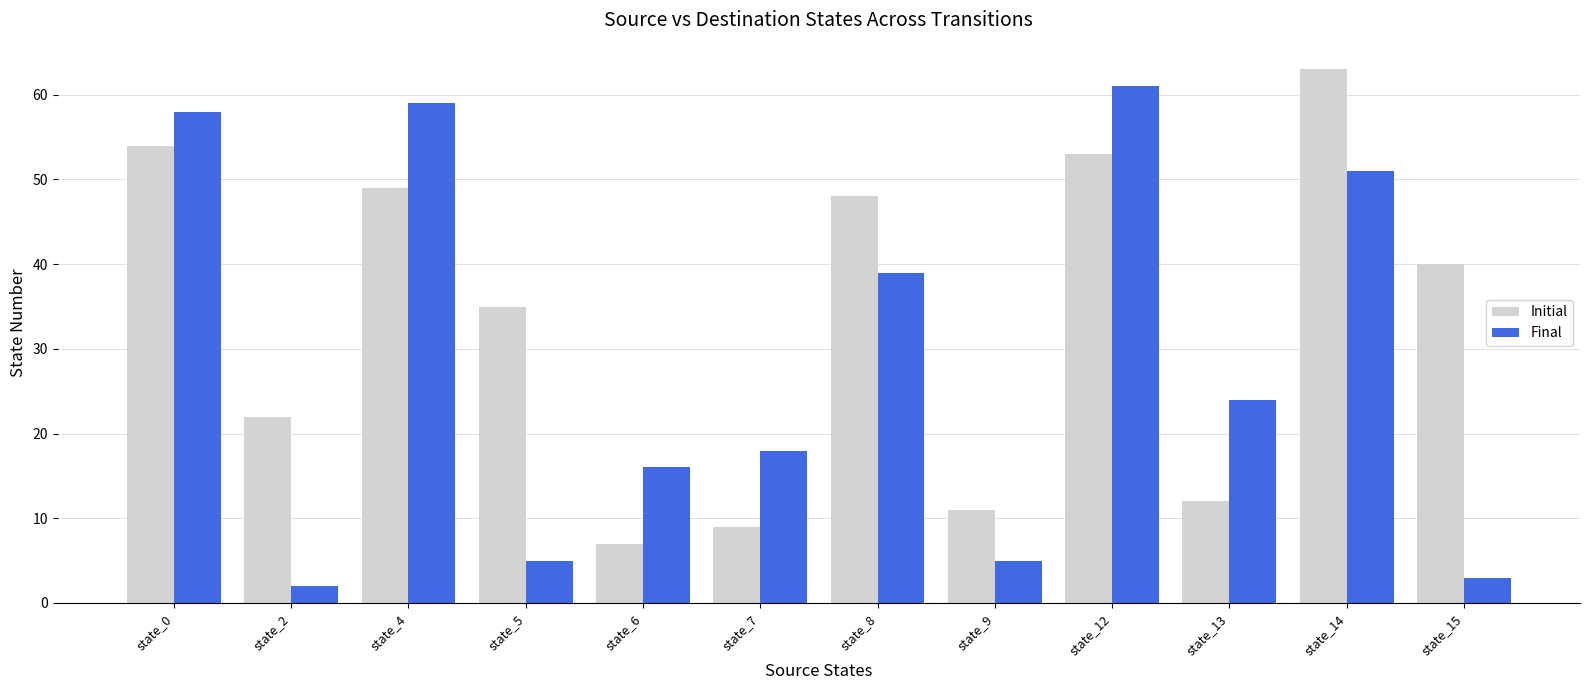

At which category does the chart reach its minimum across all series?

state_2